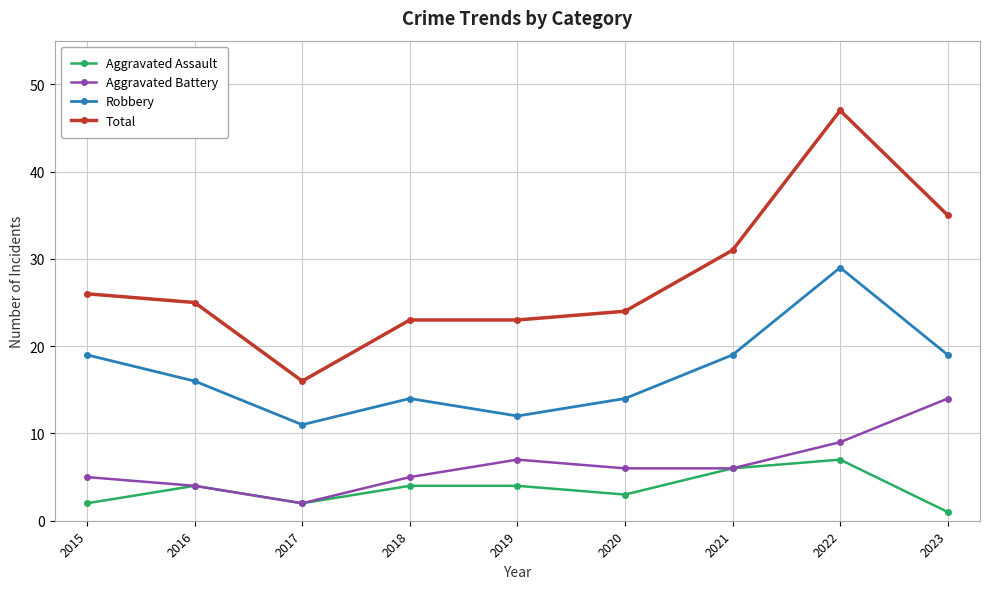

True or false: Total and Aggravated Assault cross at least once.

False